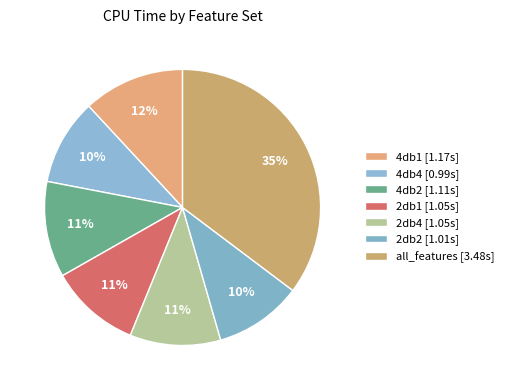

To the nearest percent, what is the difference between the 2db2 and all_features slice percentages?

25%